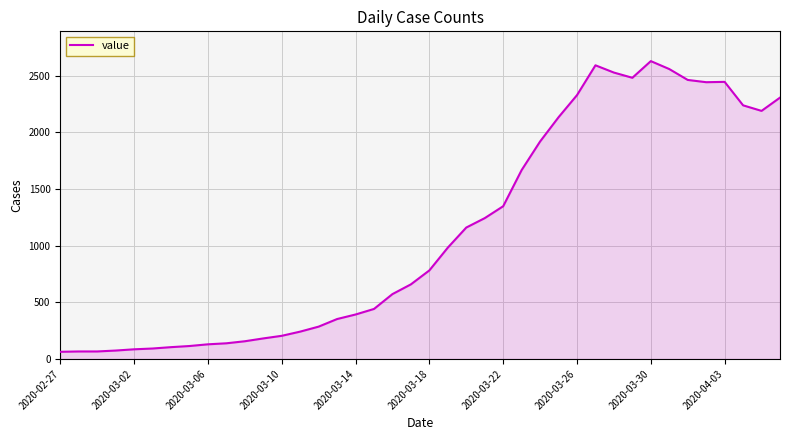

What is the difference between the maximum and minimum values?

2564